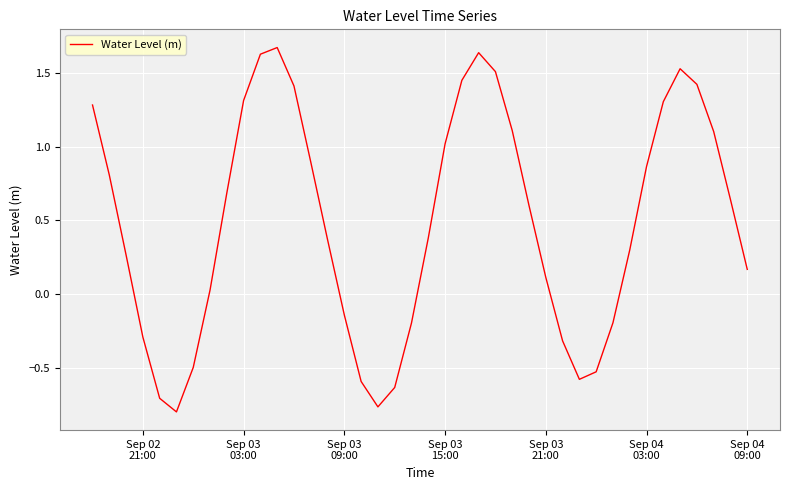

What is the difference between the maximum and minimum values?

2.5